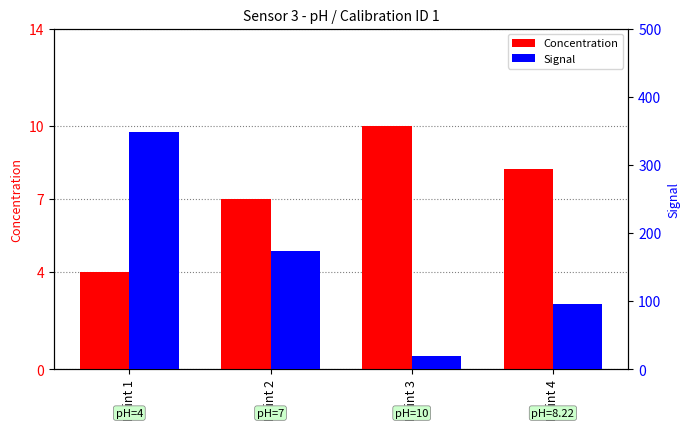

Are the bars grouped side by side (vs. stacked)?

Yes